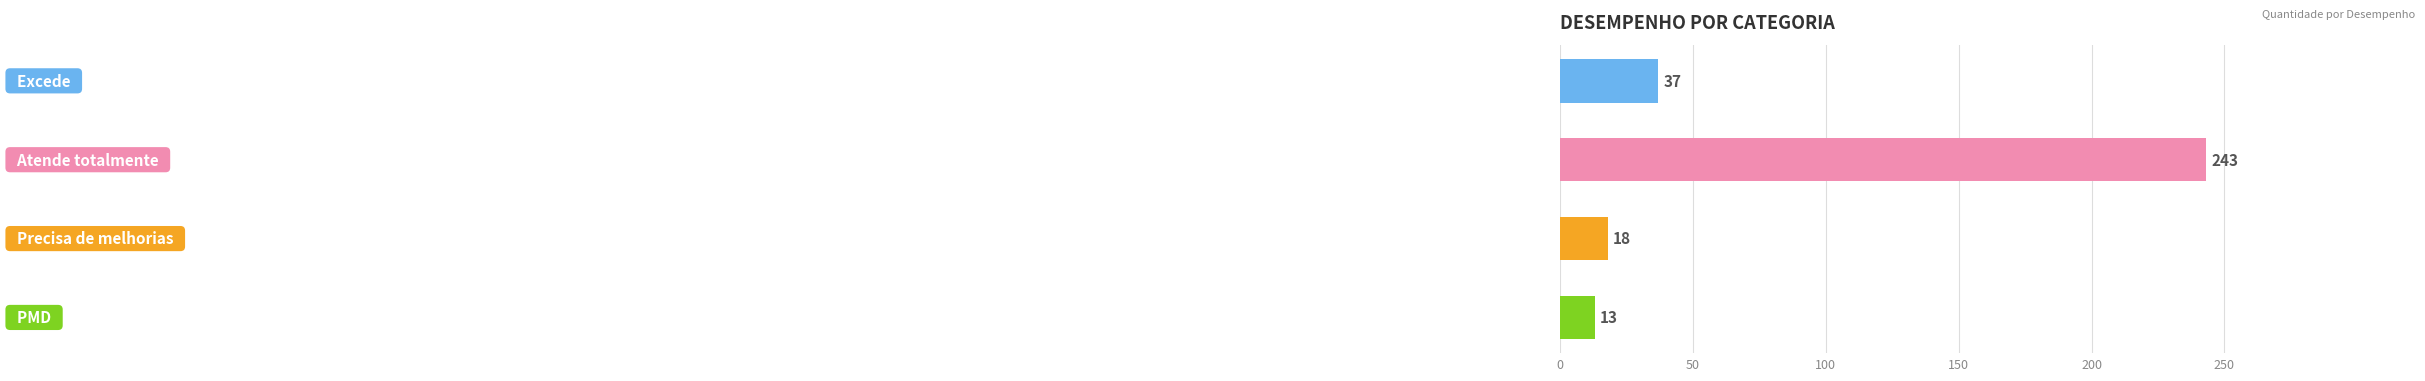

Reading bottom to top, list all the values displayed in this chart.

13	18	243	37